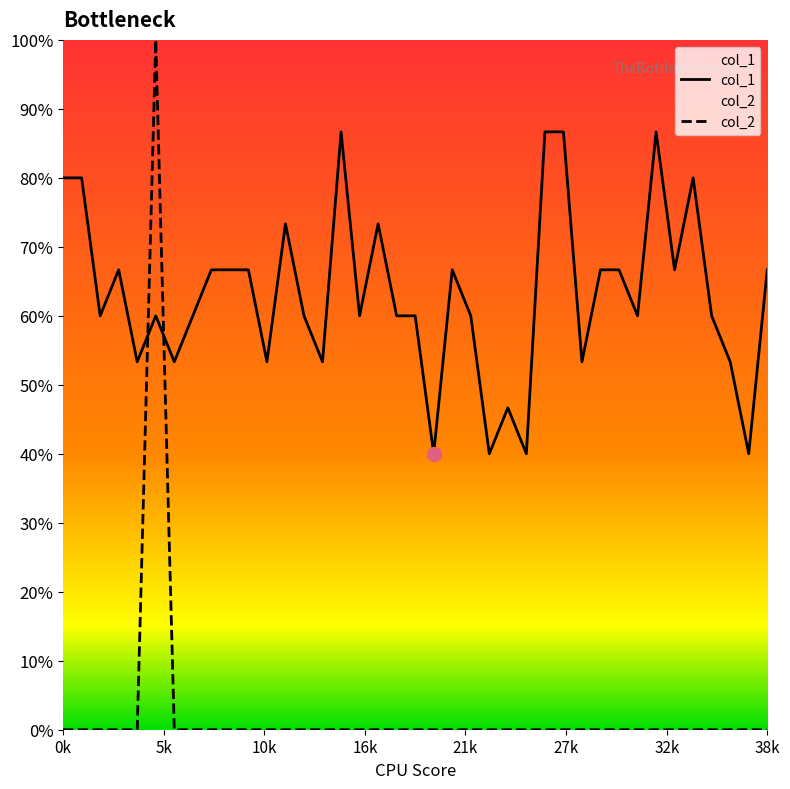

At which category does col_2 reach its first local peak?

5